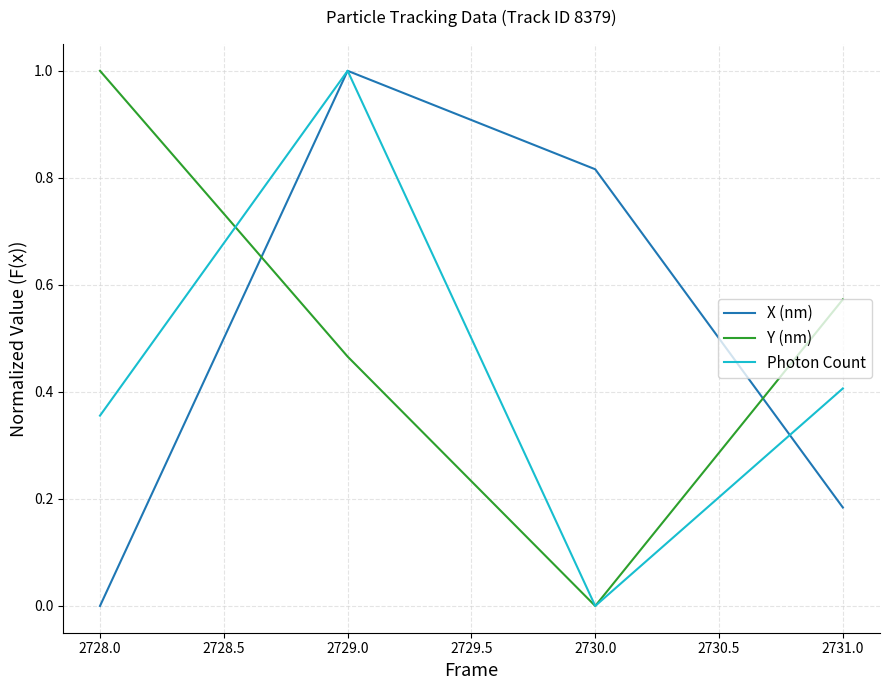

At which category is the sum across all series the highest?

2729.0